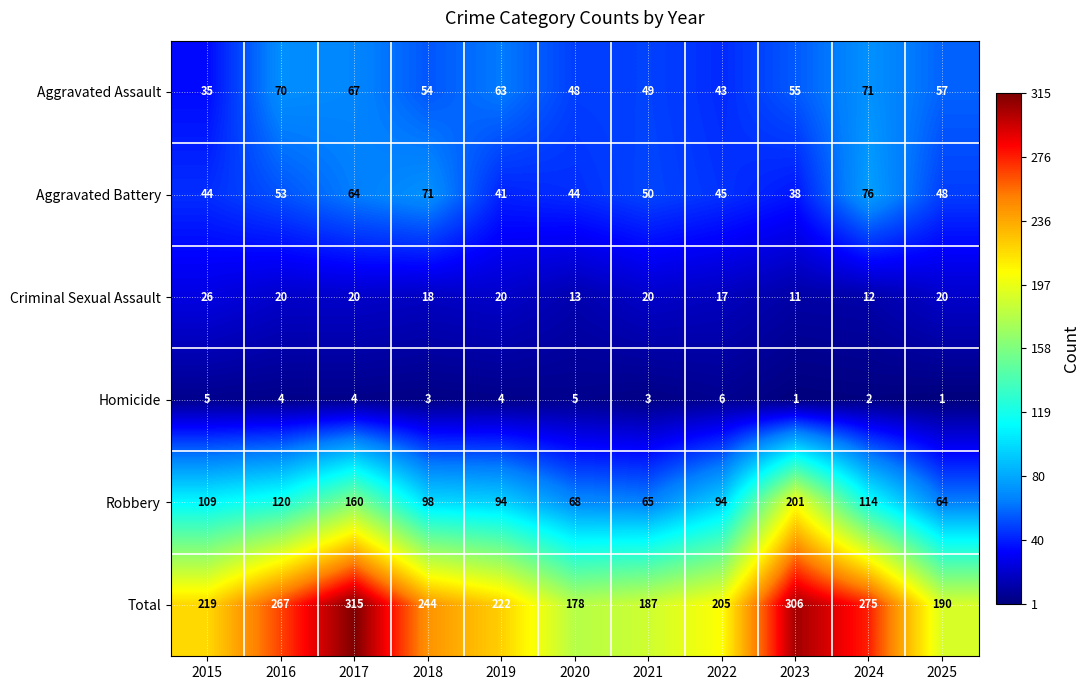

Which category has the highest value across all series?

2017